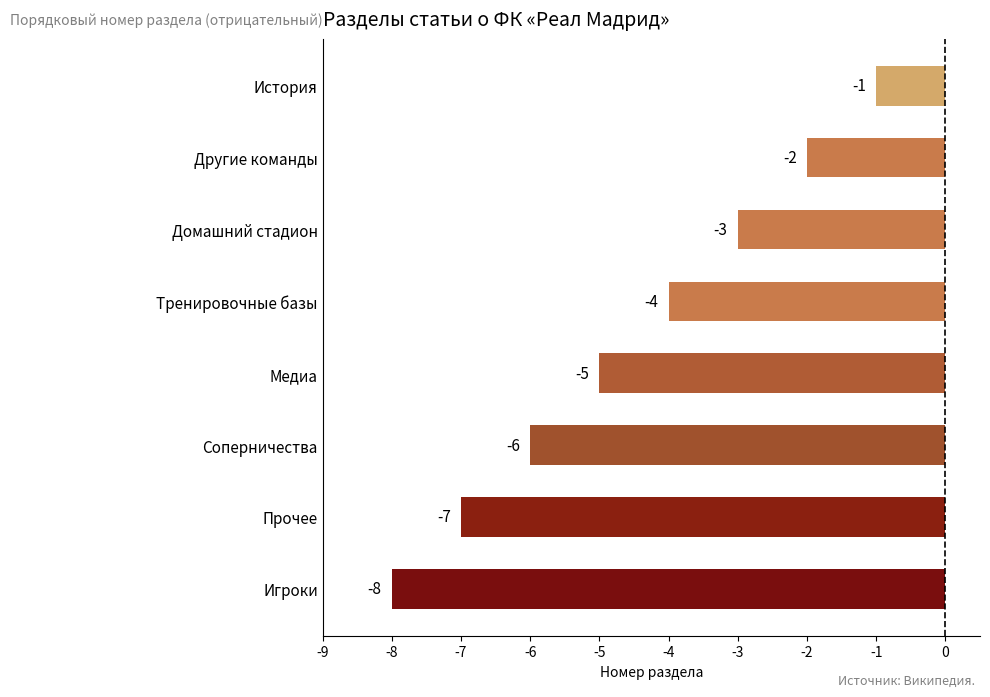

Rank the categories by value from lowest to highest.

Игроки, Прочее, Соперничества, Медиа, Тренировочные базы, Домашний стадион, Другие команды, История